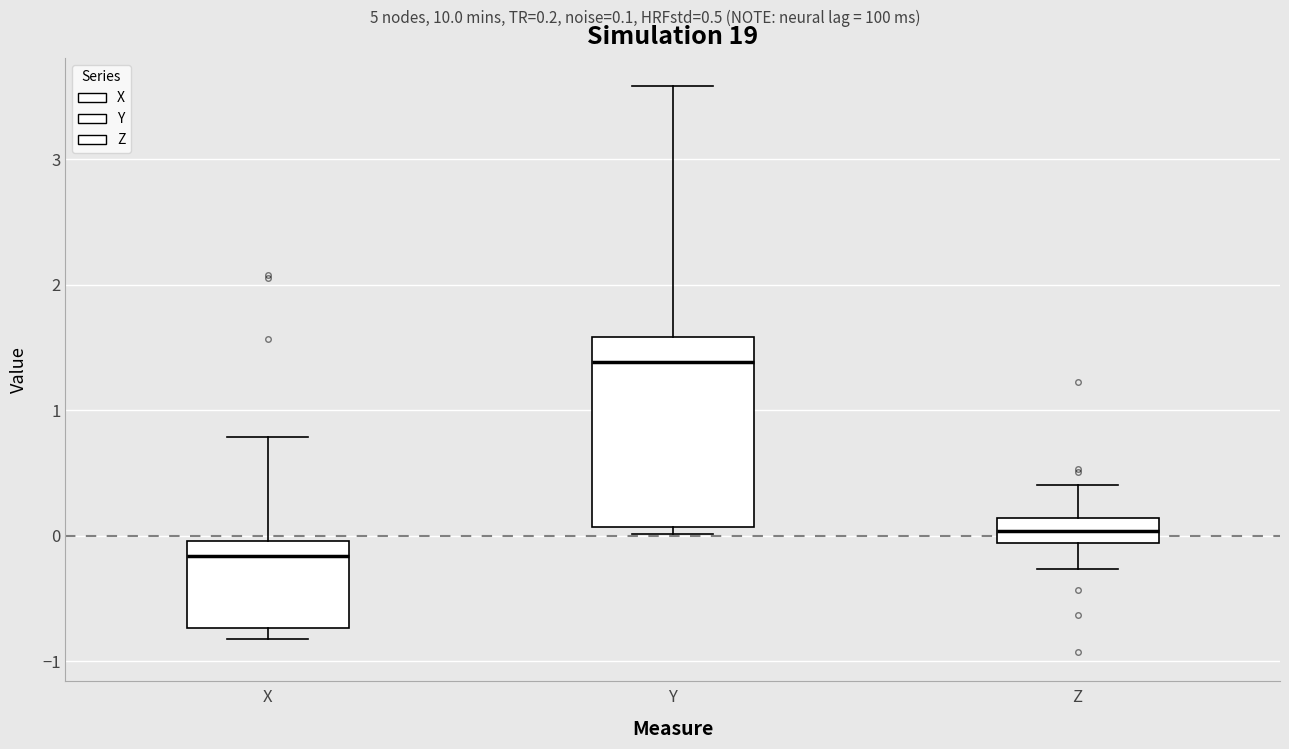

Which box has the highest median line?

Y